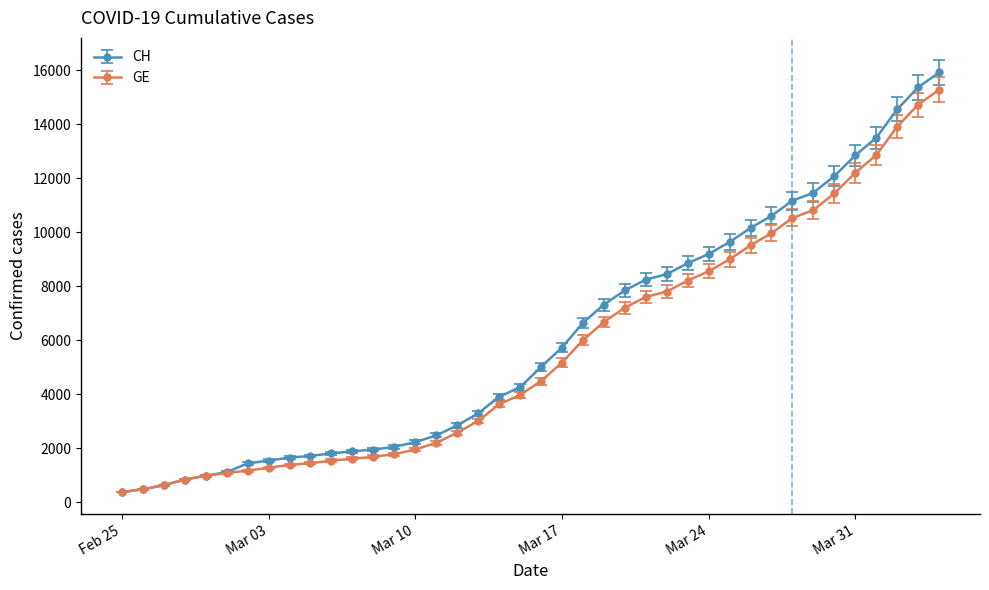

What is the difference between the maximum and minimum values in the CH series?

15551